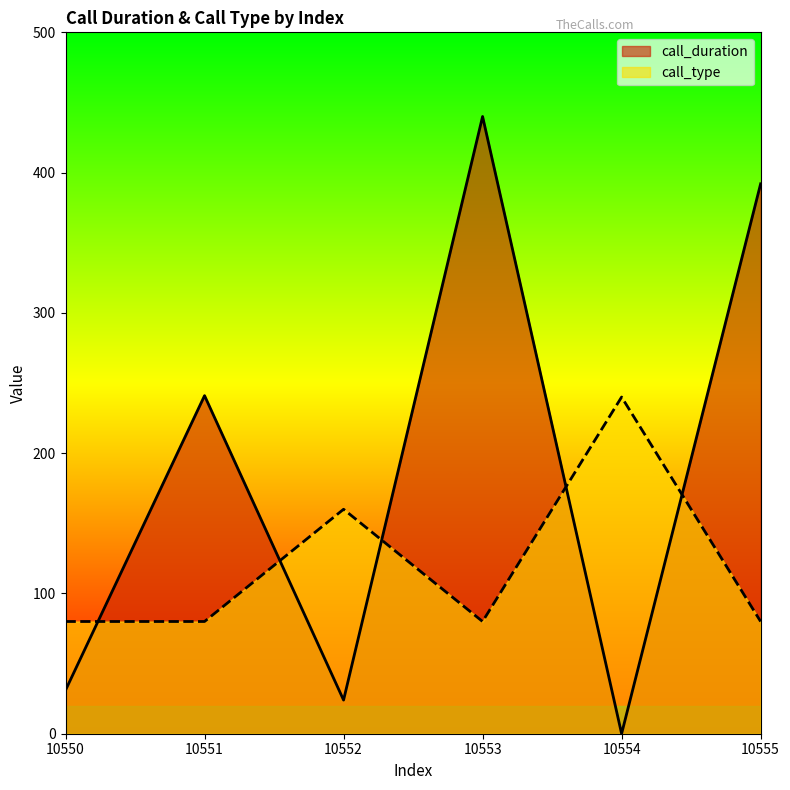

What are all the series names shown in the legend?

call_duration, call_type